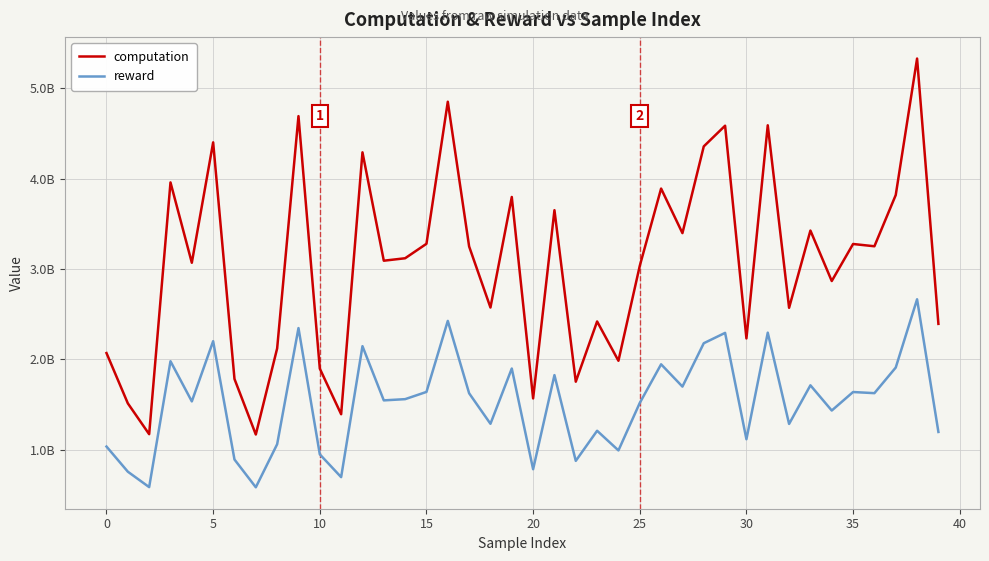

True or false: reward and computation cross at least once.

False